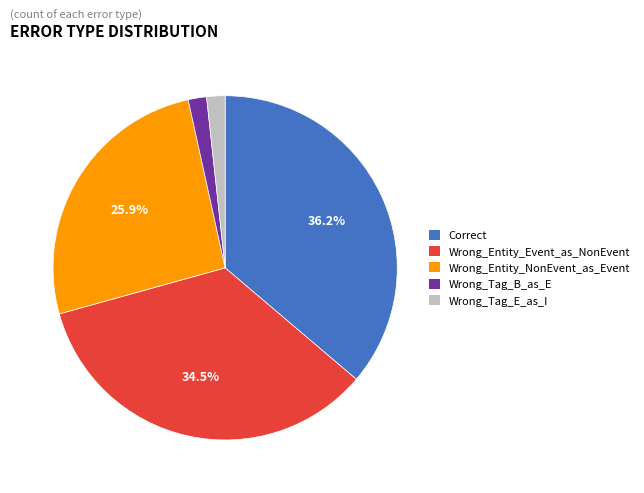

How many slices are in this pie chart?

5